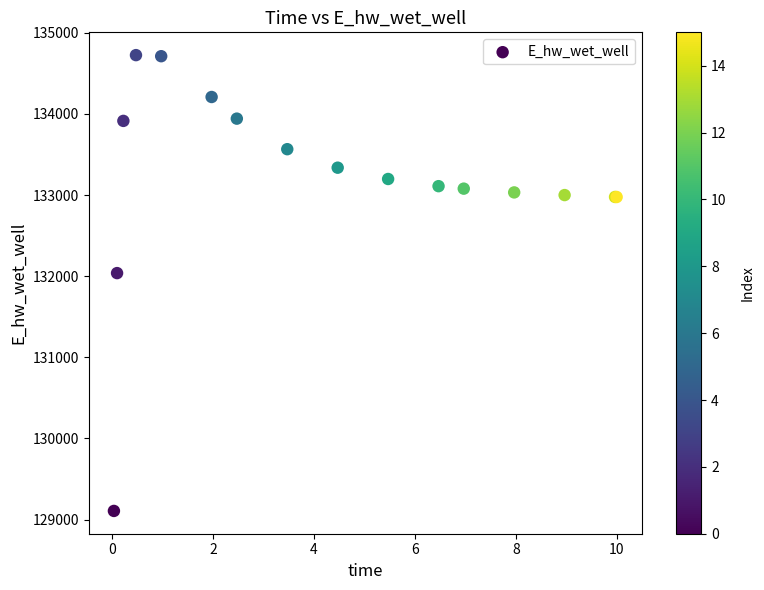

What Y value in the scatter plot is closest to 131915?

132037.9